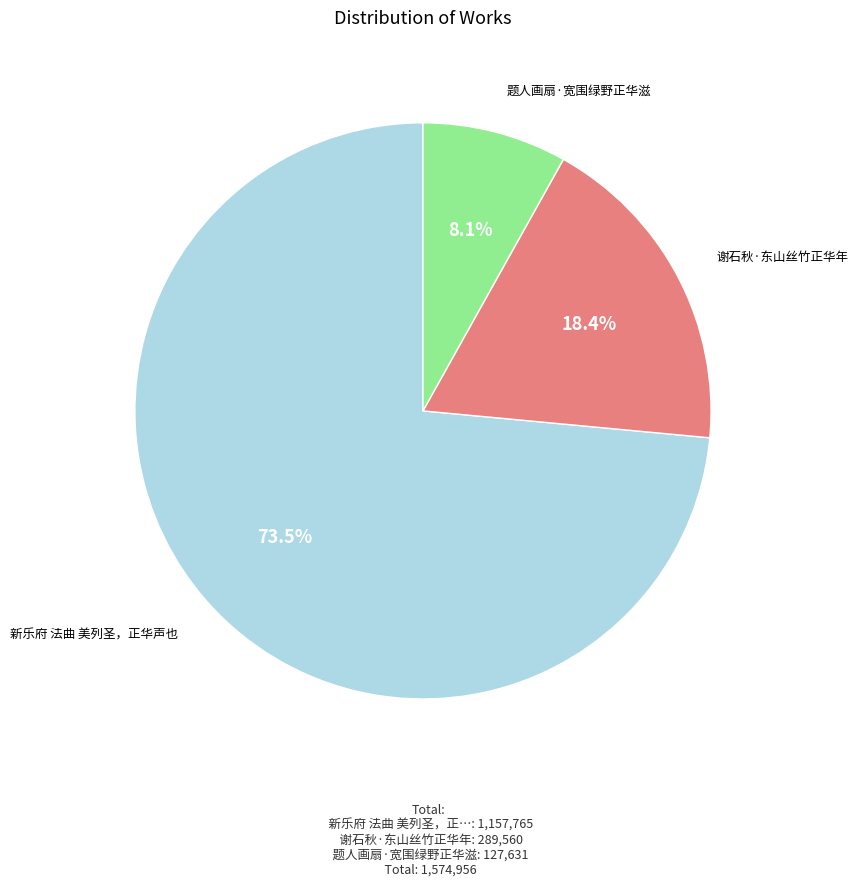

Count the number of slices in the pie.

3